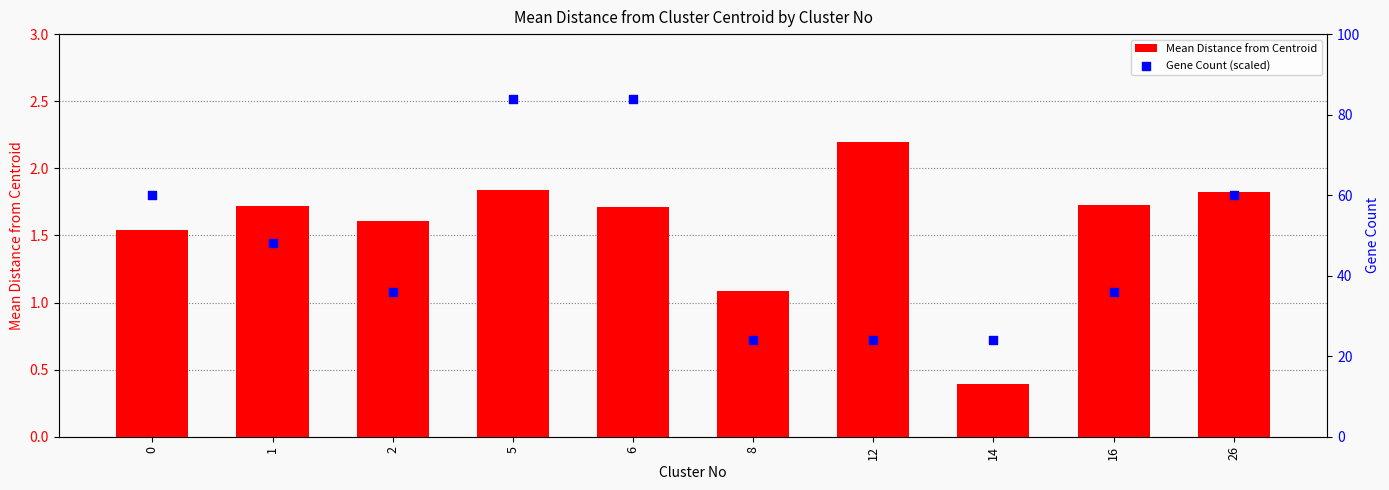

Is the value of Mean Distance from Centroid at 8 greater than the value of Gene Count (scaled) at 1?

No